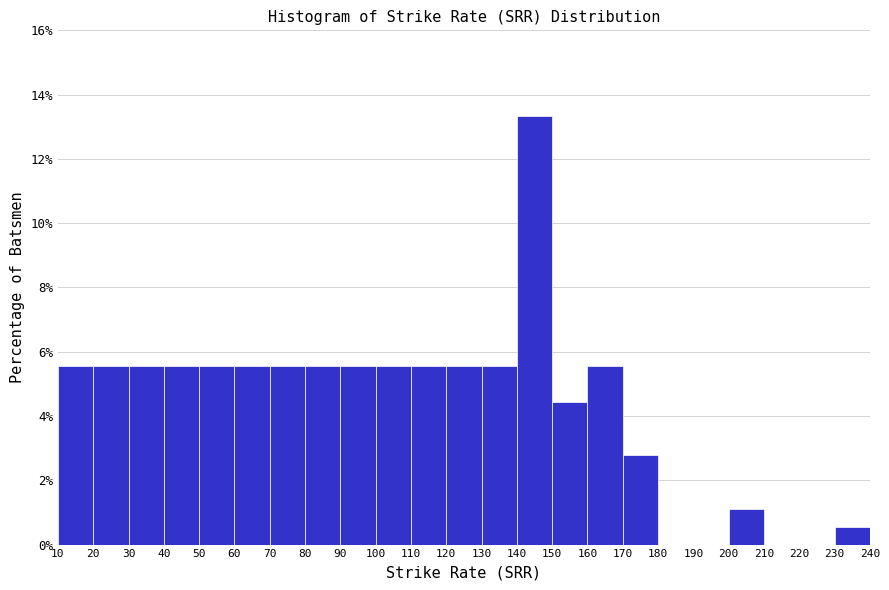

Reading left to right, transcribe this chart: for each bar, give the range it covers on the x-axis and its height. The values are not printed on the chart, so give them approximately, as read against the axis.

10 to 20: 5.6
20 to 30: 5.6
30 to 40: 5.6
40 to 50: 5.6
50 to 60: 5.6
60 to 70: 5.6
70 to 80: 5.6
80 to 90: 5.6
90 to 100: 5.6
100 to 110: 5.6
110 to 120: 5.6
120 to 130: 5.6
130 to 140: 5.6
140 to 150: 13.4
150 to 160: 4.4
160 to 170: 5.6
170 to 180: 2.8
180 to 190: 0
190 to 200: 0
200 to 210: 1.2
210 to 220: 0
220 to 230: 0
230 to 240: 0.6